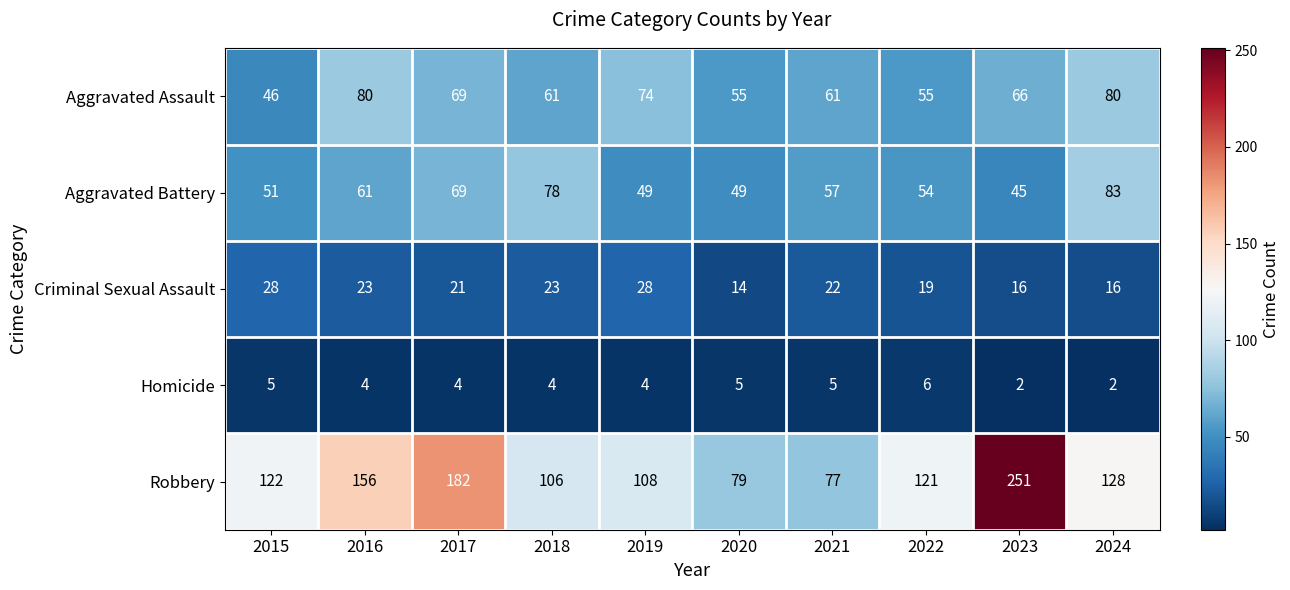

Which series changed the most between 2020 and 2023?

Robbery